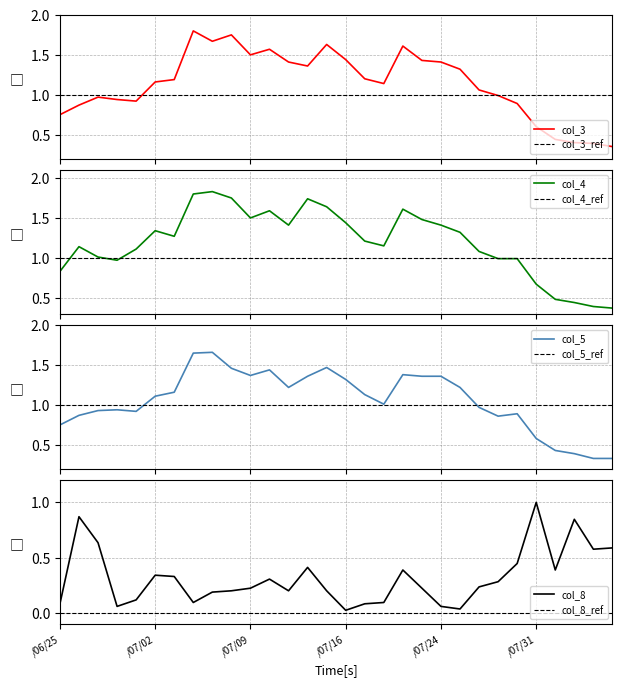

True or false: col_8 and col_4 intersect in this chart.

True